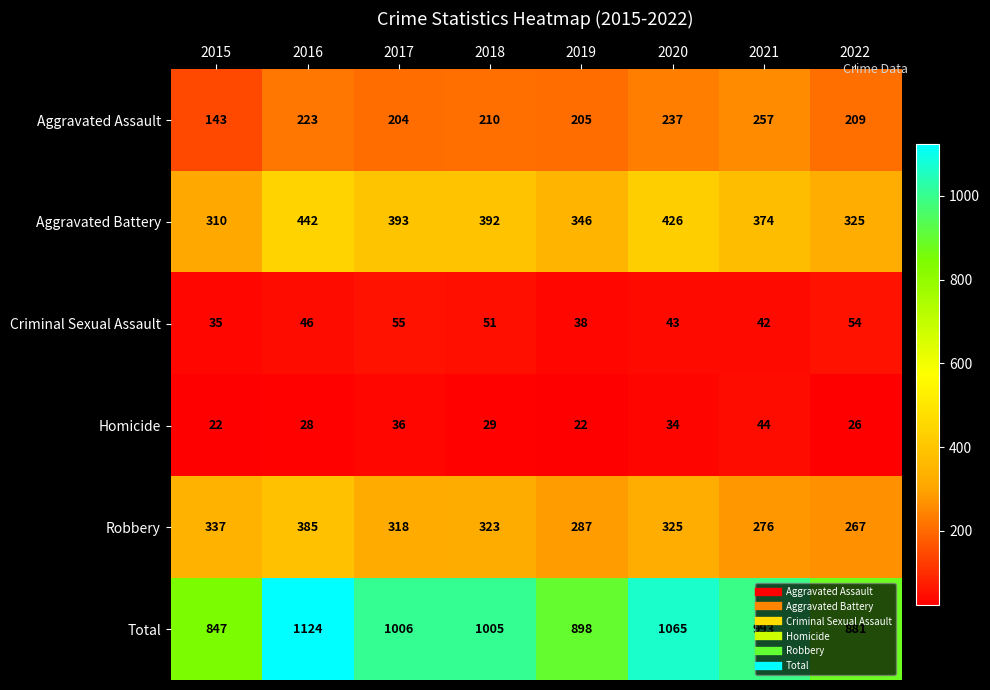

The Criminal Sexual Assault series shows 13 at 2020. True or false?

False